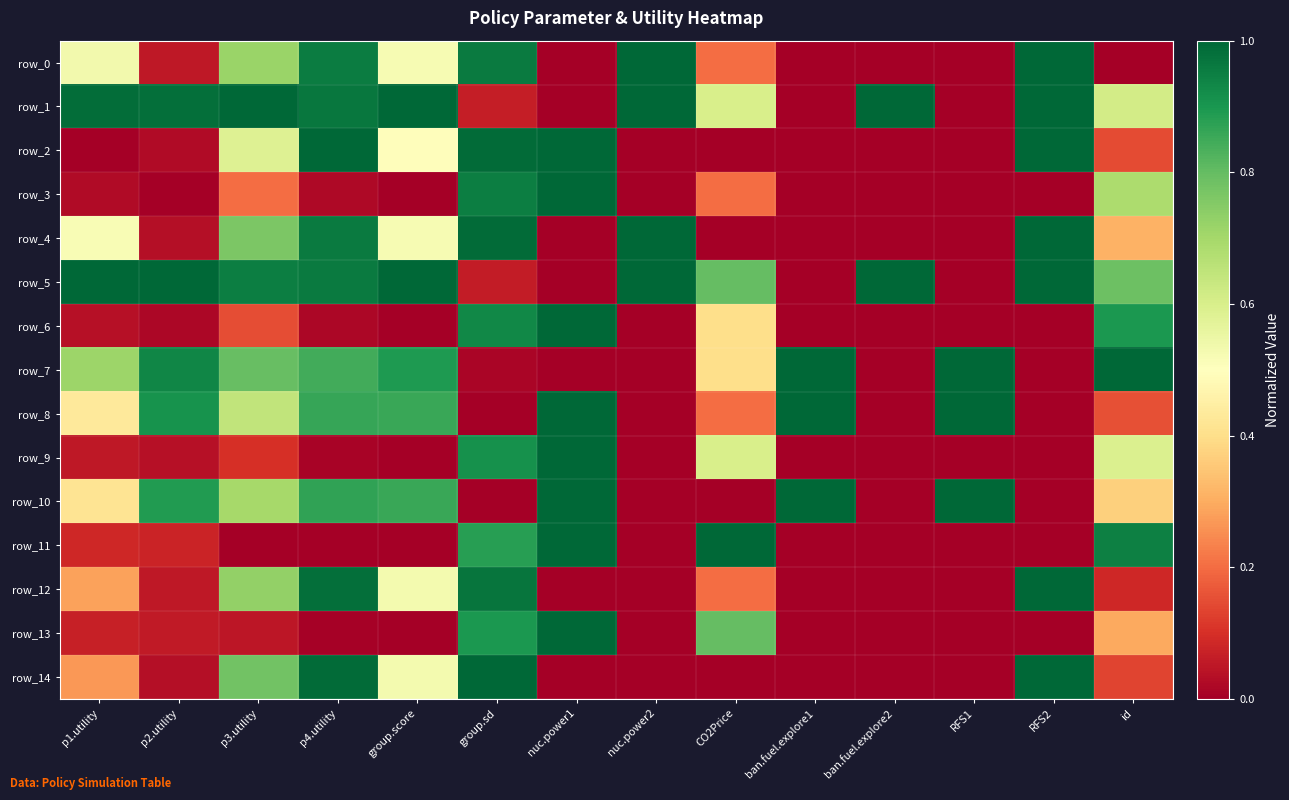

Between p4.utility and nuc.power1, which is larger?

p4.utility